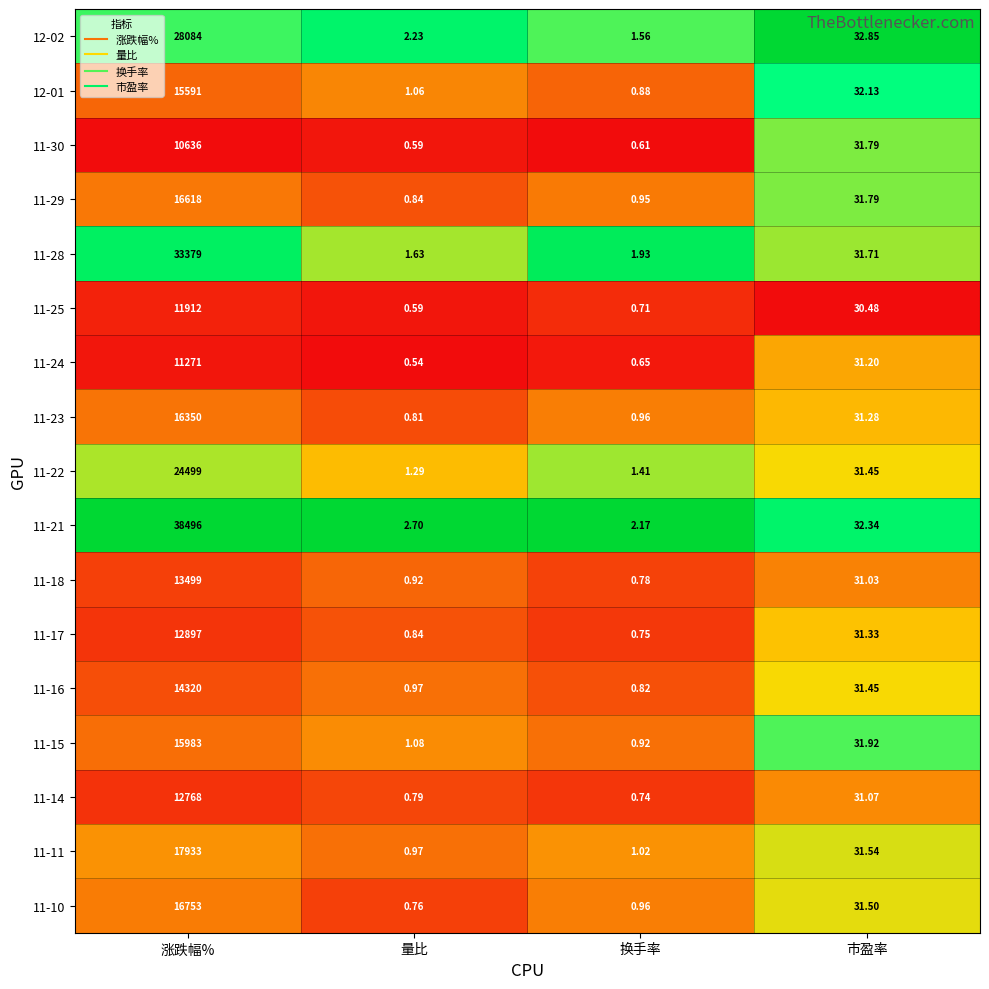

Which category has the highest value in the 11-29 series?

涨跌幅%